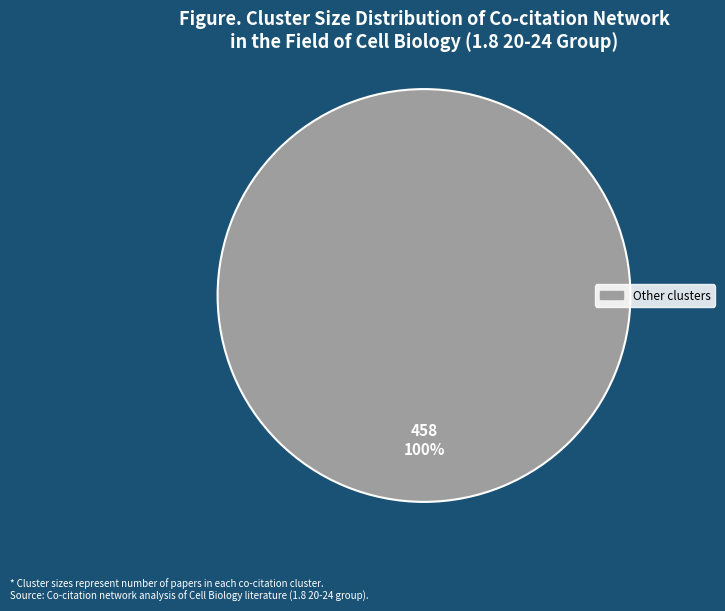

Is there any slice that represents more than half of the pie?

Yes